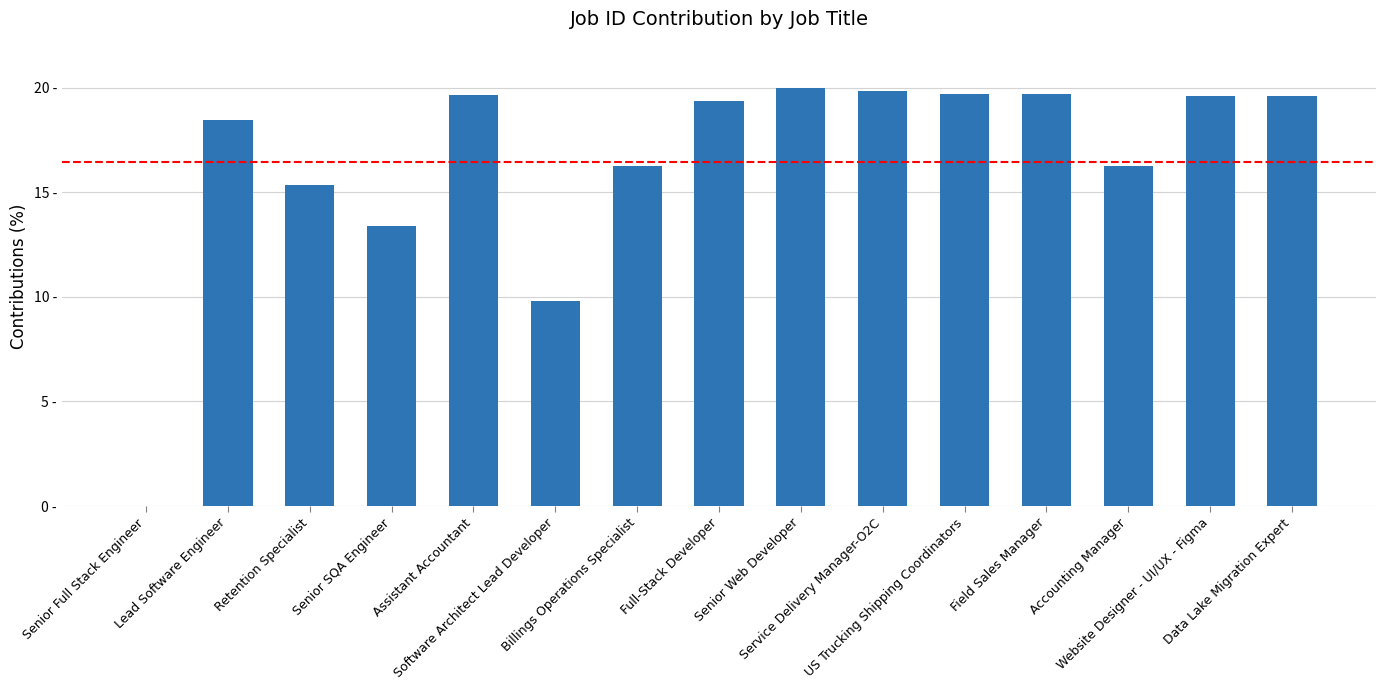

Approximately how many times larger is the value at Software Architect Lead Developer compared to Senior SQA Engineer?

0.7